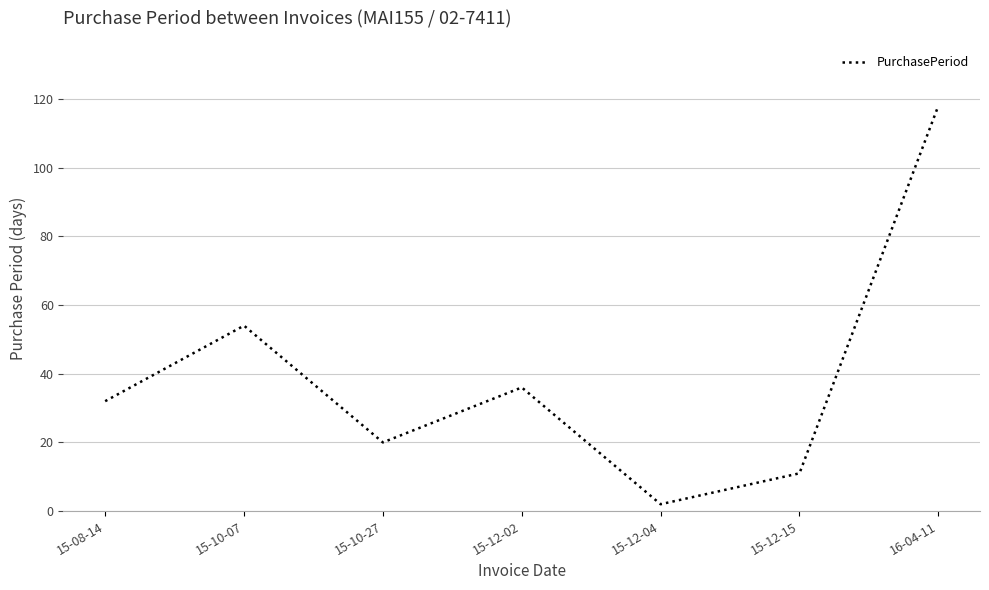

What value does the data have at 16-04-11?

118